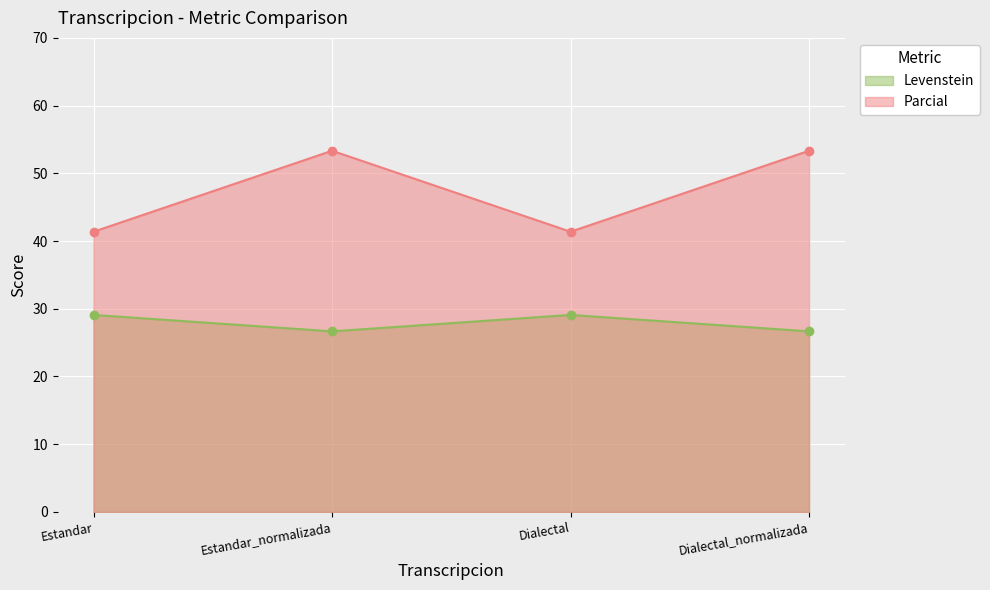

Is it true that Parcial equals 41.4 at Dialectal?

True